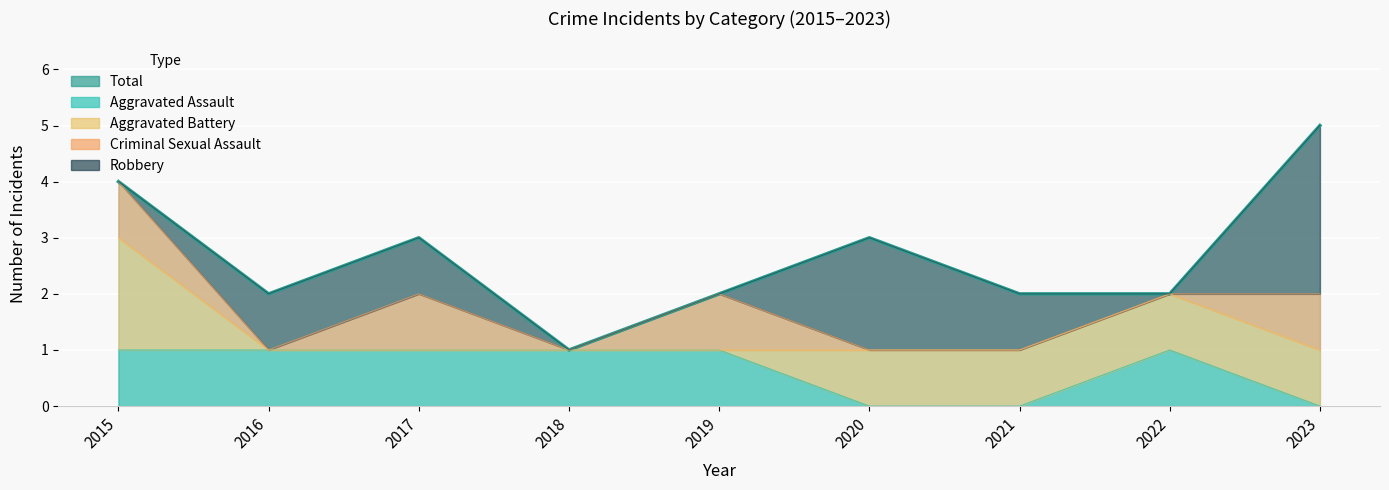

What is the difference between the Aggravated Battery values at 2018 and 2021?

1